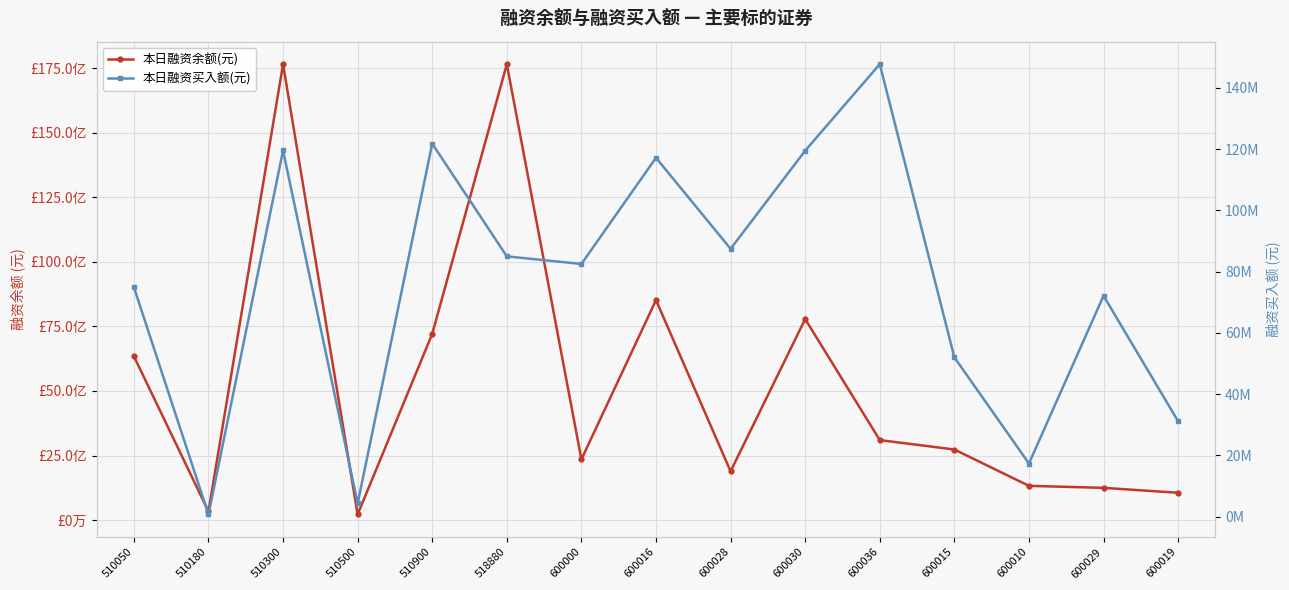

What is the spread (max minus min) of values at 600029?

1178604639